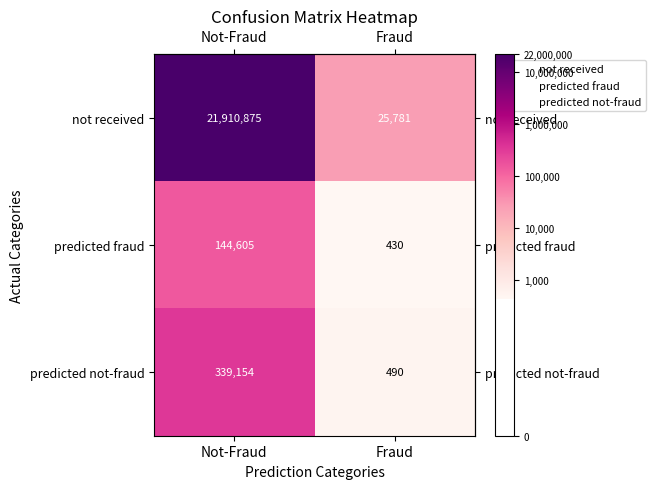

Which series has the widest spread of values?

not received